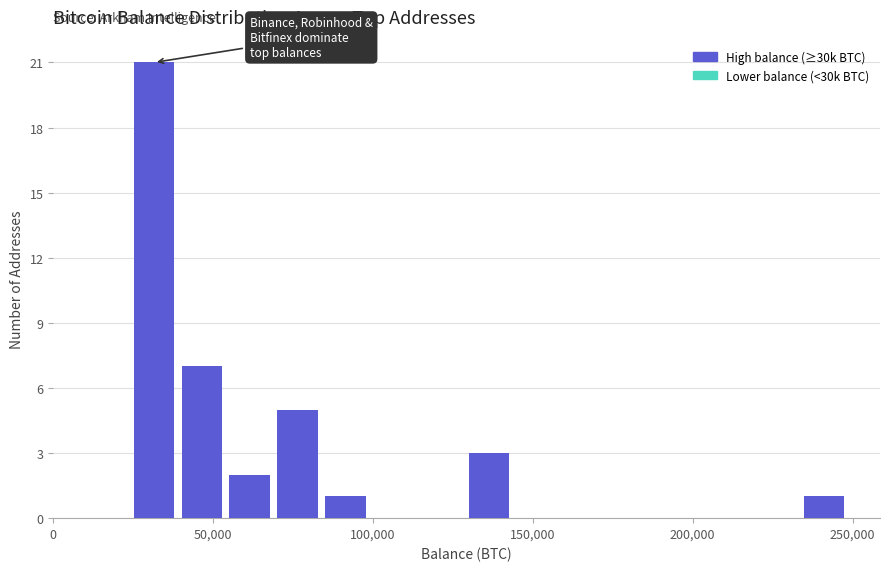

Around what value on the x-axis is the tallest bar? Give the approximate position of its centre, as read against the axis.

30000